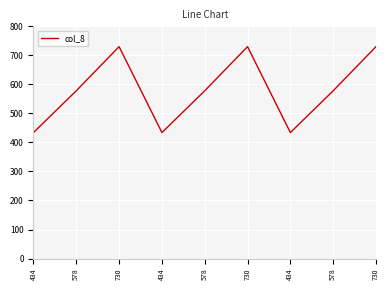

How many series are shown in this chart?

1